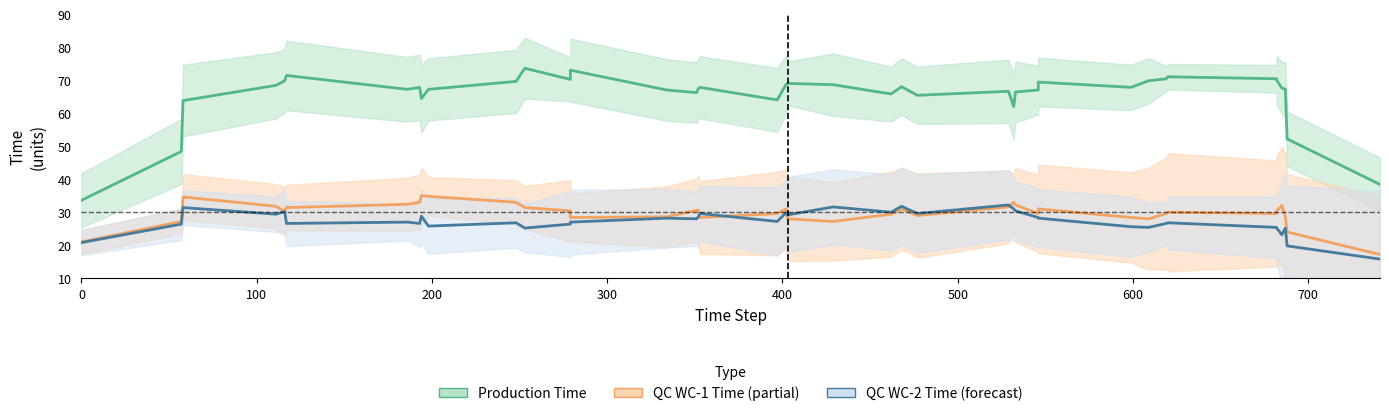

True or false: production_time and qc_wc_2_time intersect in this chart.

False